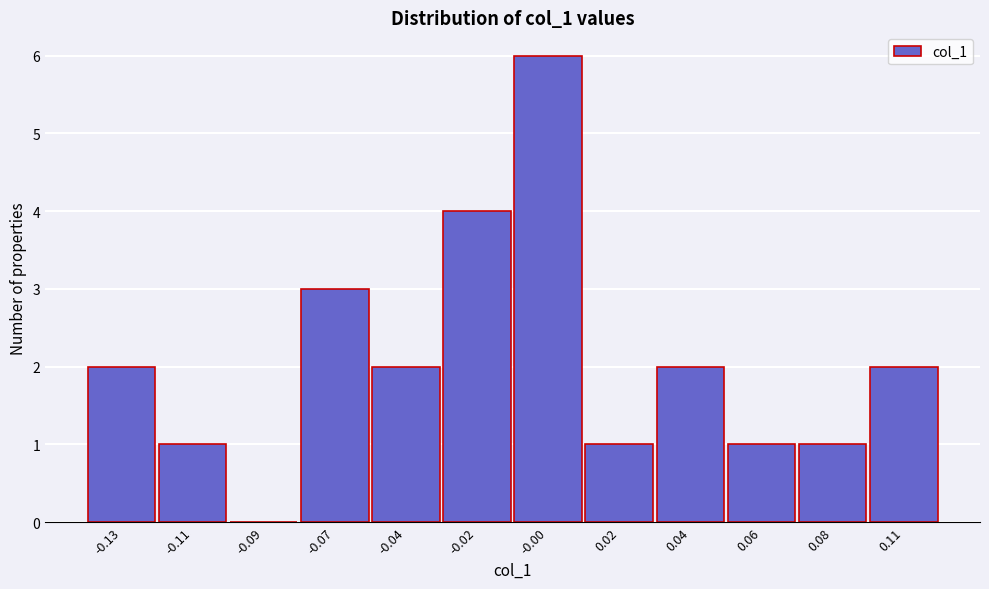

Reading left to right, extract all data points from this chart.

-0.13=2	-0.11=1	-0.09=0	-0.07=3	-0.04=2	-0.02=4	-0.00=6	0.02=1	0.04=2	0.06=1	0.08=1	0.11=2